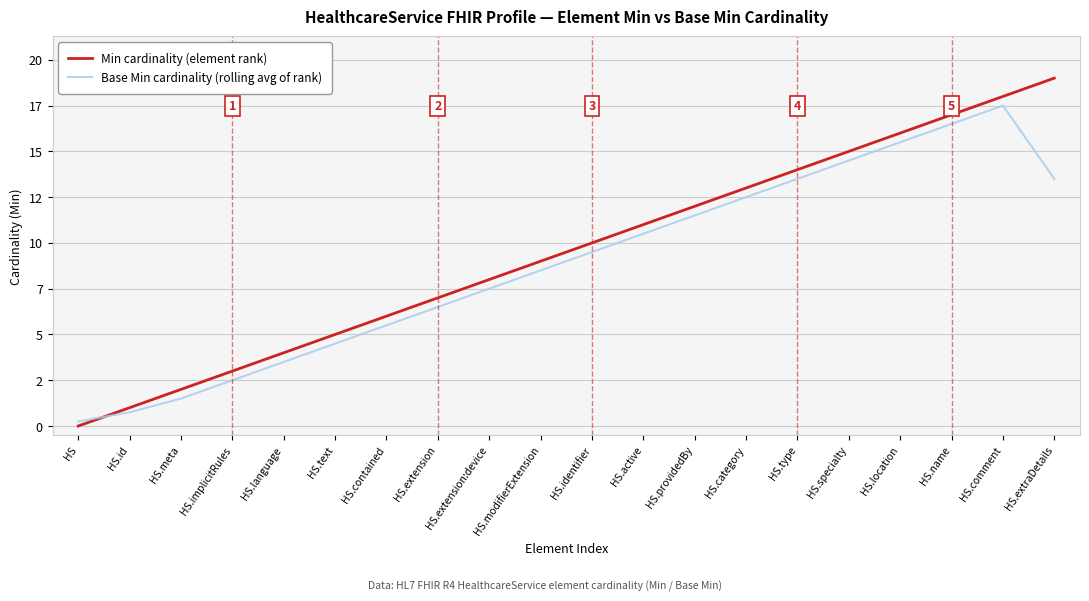

At which category is the sum across all series the highest?

HS.comment